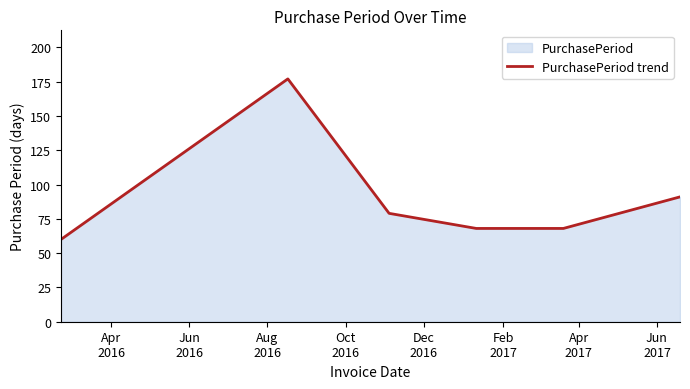

True or false: the data has more than 2 interior local peaks.

False